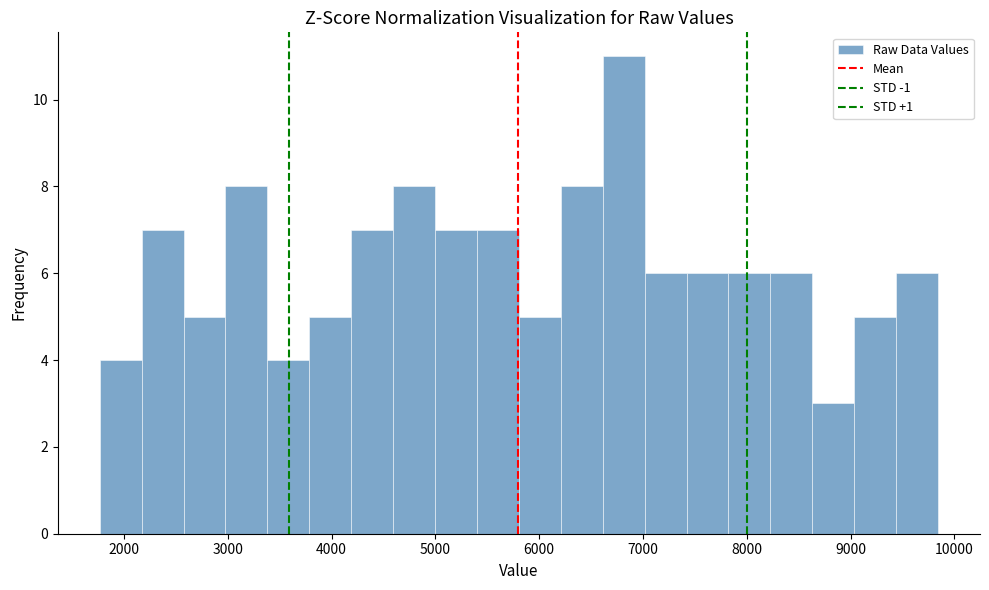

Reading left to right, transcribe this chart: for each bar, give the range it covers on the x-axis and its height. Neither the bar edges nor the heights are printed on the chart, so give them approximately, as read against the axes.

1800 to 2200: 4
2200 to 2600: 7
2600 to 3000: 5
3000 to 3400: 8
3400 to 3800: 4
3800 to 4200: 5
4200 to 4600: 7
4600 to 5000: 8
5000 to 5400: 7
5400 to 5800: 7
5800 to 6200: 5
6200 to 6600: 8
6600 to 7000: 11
7000 to 7400: 6
7400 to 7800: 6
7800 to 8200: 6
8200 to 8600: 6
8600 to 9000: 3
9000 to 9400: 5
9400 to 9800: 6